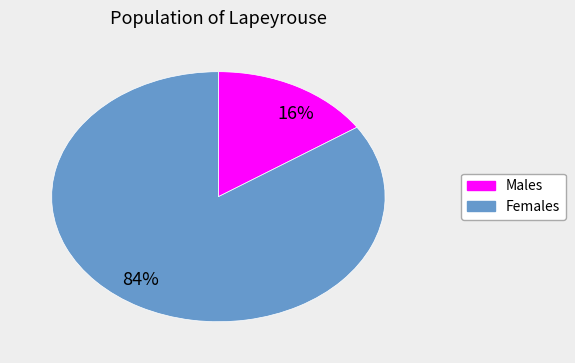

Rank the categories by value from highest to lowest.

84%, 16%